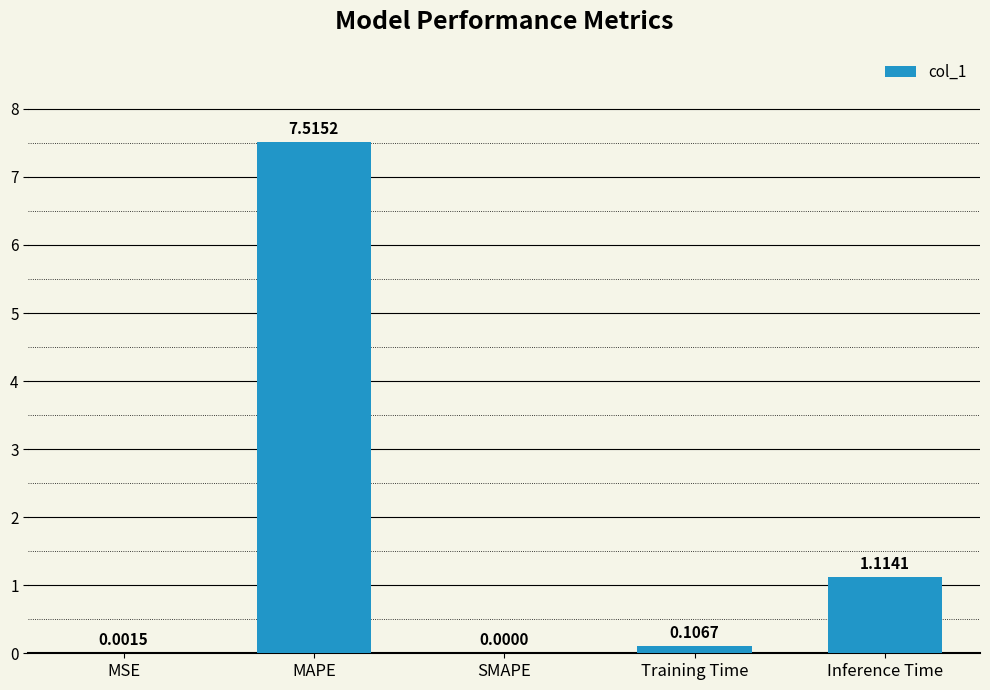

What is the sum of all values?

8.7